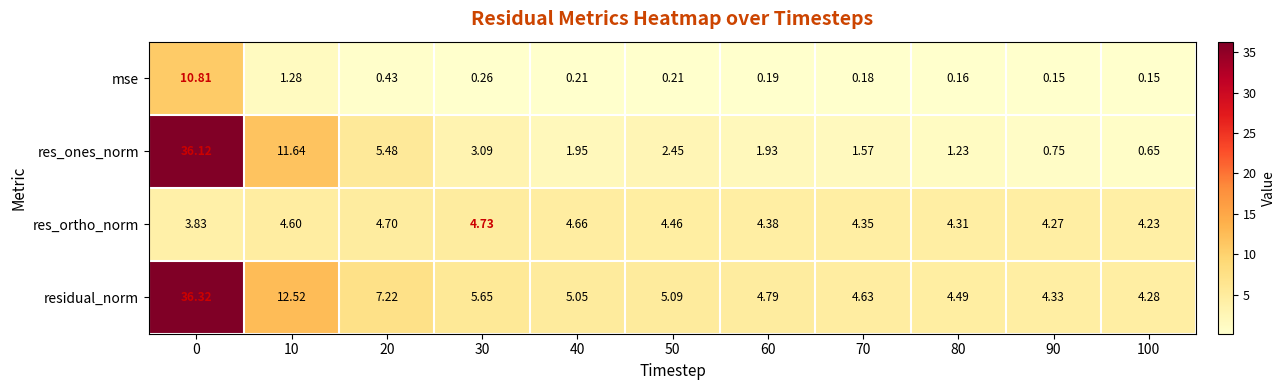

Which series has the largest range (max minus min)?

res_ones_norm